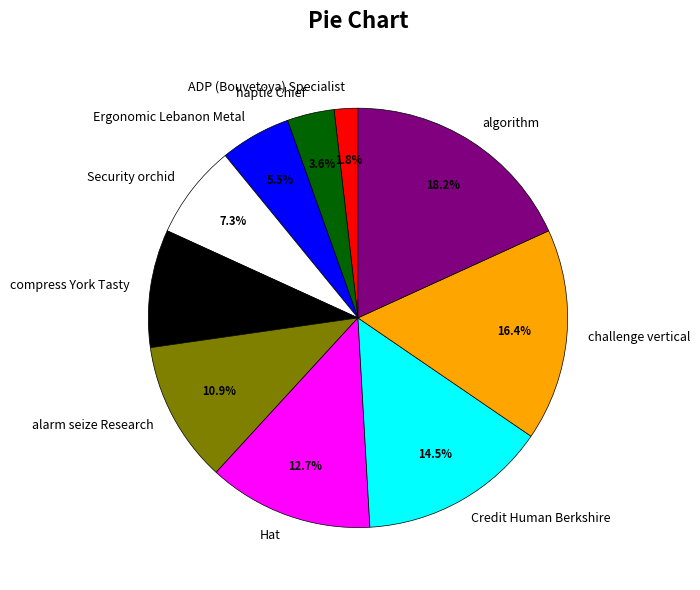

Count the number of slices in the pie.

10